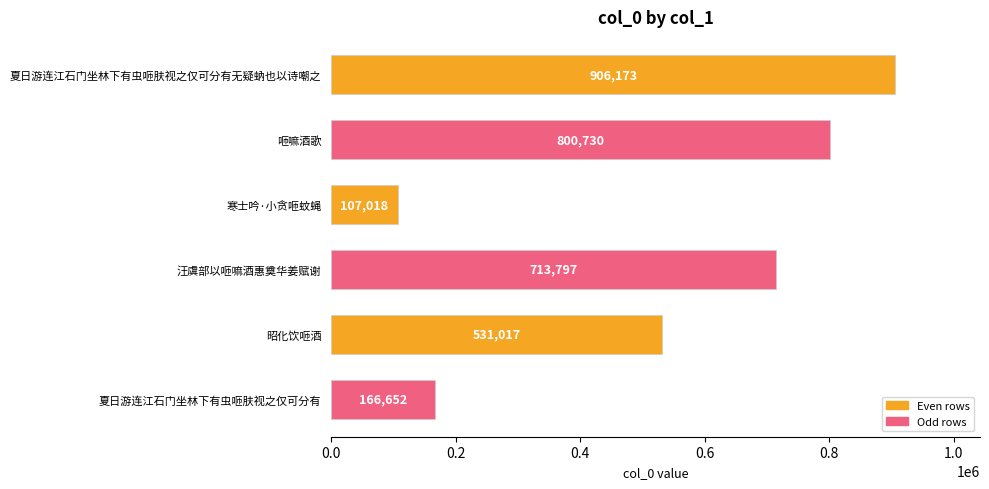

How many categories are shown in the chart?

6